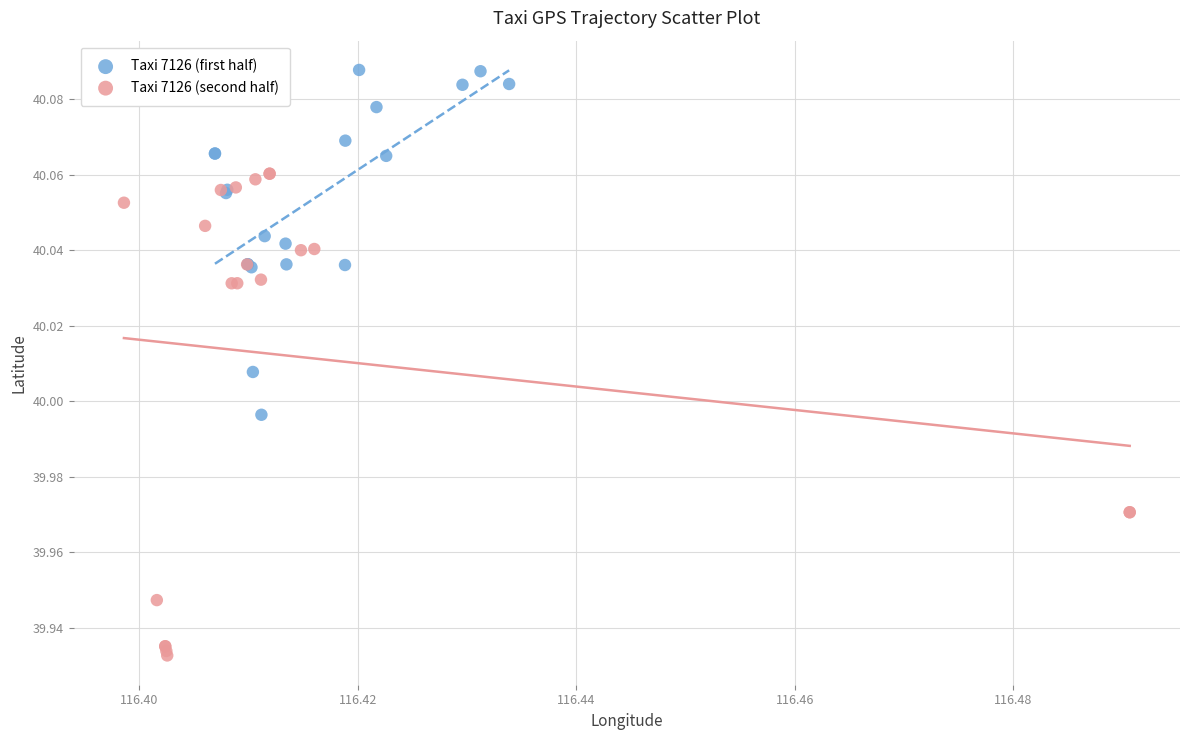

Which series reaches the minimum Y coordinate?

Taxi 7126 (second half)